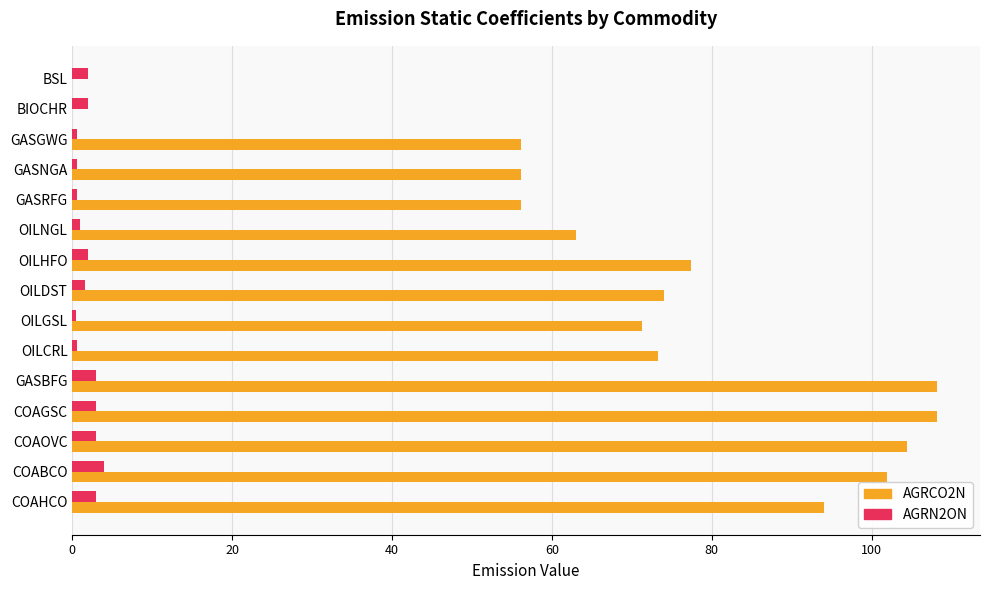

What is the highest value of the AGRCO2N series?

108.2